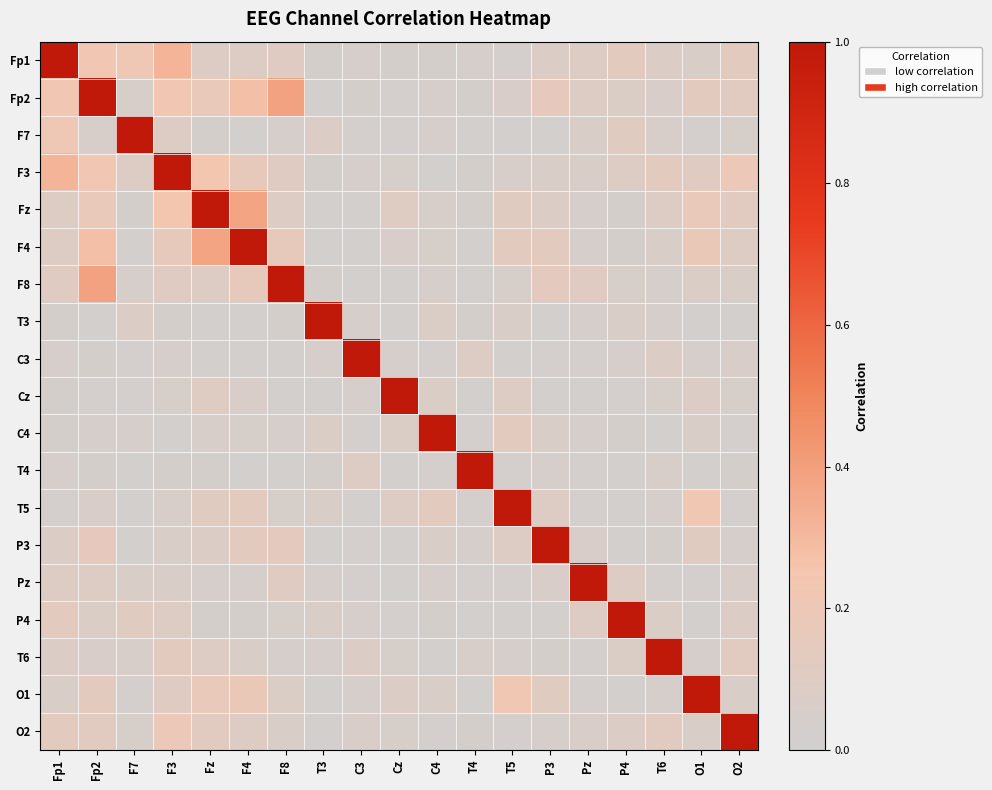

Reading right to left, transcribe all the data shown in this chart.

Fp1: O2=0.1	O1=0.1	T6=0.1	P4=0.1	Pz=0.1	P3=0.1	T5=0.0	T4=0.0	C4=0.0	Cz=0.0	C3=0.0	T3=0.0	F8=0.1	F4=0.1	Fz=0.1	F3=0.3	F7=0.2	Fp2=0.2	Fp1=1.0
Fp2: O2=0.1	O1=0.1	T6=0.1	P4=0.1	Pz=0.1	P3=0.2	T5=0.1	T4=0.0	C4=0.0	Cz=0.0	C3=0.0	T3=0.0	F8=0.4	F4=0.3	Fz=0.2	F3=0.2	F7=0.1	Fp2=1.0	Fp1=0.2
F7: O2=0.1	O1=0.0	T6=0.1	P4=0.1	Pz=0.1	P3=0.0	T5=0.0	T4=0.0	C4=0.0	Cz=0.0	C3=0.0	T3=0.1	F8=0.0	F4=0.0	Fz=0.0	F3=0.1	F7=1.0	Fp2=0.1	Fp1=0.2
F3: O2=0.2	O1=0.1	T6=0.1	P4=0.1	Pz=0.1	P3=0.1	T5=0.1	T4=0.0	C4=0.0	Cz=0.0	C3=0.0	T3=0.0	F8=0.1	F4=0.2	Fz=0.2	F3=1.0	F7=0.1	Fp2=0.2	Fp1=0.3
Fz: O2=0.1	O1=0.2	T6=0.1	P4=0.0	Pz=0.0	P3=0.1	T5=0.1	T4=0.0	C4=0.1	Cz=0.1	C3=0.0	T3=0.0	F8=0.1	F4=0.4	Fz=1.0	F3=0.2	F7=0.0	Fp2=0.2	Fp1=0.1
F4: O2=0.1	O1=0.2	T6=0.1	P4=0.0	Pz=0.0	P3=0.1	T5=0.1	T4=0.0	C4=0.0	Cz=0.1	C3=0.0	T3=0.0	F8=0.2	F4=1.0	Fz=0.4	F3=0.2	F7=0.0	Fp2=0.3	Fp1=0.1
F8: O2=0.1	O1=0.1	T6=0.0	P4=0.0	Pz=0.1	P3=0.1	T5=0.0	T4=0.0	C4=0.0	Cz=0.0	C3=0.0	T3=0.0	F8=1.0	F4=0.2	Fz=0.1	F3=0.1	F7=0.0	Fp2=0.4	Fp1=0.1
T3: O2=0.0	O1=0.0	T6=0.0	P4=0.1	Pz=0.0	P3=0.0	T5=0.1	T4=0.0	C4=0.1	Cz=0.0	C3=0.0	T3=1.0	F8=0.0	F4=0.0	Fz=0.0	F3=0.0	F7=0.1	Fp2=0.0	Fp1=0.0
C3: O2=0.1	O1=0.0	T6=0.1	P4=0.0	Pz=0.0	P3=0.0	T5=0.0	T4=0.1	C4=0.0	Cz=0.0	C3=1.0	T3=0.0	F8=0.0	F4=0.0	Fz=0.0	F3=0.0	F7=0.0	Fp2=0.0	Fp1=0.0
Cz: O2=0.0	O1=0.1	T6=0.0	P4=0.0	Pz=0.0	P3=0.0	T5=0.1	T4=0.0	C4=0.1	Cz=1.0	C3=0.0	T3=0.0	F8=0.0	F4=0.1	Fz=0.1	F3=0.0	F7=0.0	Fp2=0.0	Fp1=0.0
C4: O2=0.0	O1=0.1	T6=0.0	P4=0.0	Pz=0.0	P3=0.1	T5=0.1	T4=0.0	C4=1.0	Cz=0.1	C3=0.0	T3=0.1	F8=0.0	F4=0.0	Fz=0.1	F3=0.0	F7=0.0	Fp2=0.0	Fp1=0.0
T4: O2=0.0	O1=0.0	T6=0.1	P4=0.0	Pz=0.0	P3=0.0	T5=0.0	T4=1.0	C4=0.0	Cz=0.0	C3=0.1	T3=0.0	F8=0.0	F4=0.0	Fz=0.0	F3=0.0	F7=0.0	Fp2=0.0	Fp1=0.0
T5: O2=0.0	O1=0.2	T6=0.0	P4=0.0	Pz=0.0	P3=0.1	T5=1.0	T4=0.0	C4=0.1	Cz=0.1	C3=0.0	T3=0.1	F8=0.0	F4=0.1	Fz=0.1	F3=0.1	F7=0.0	Fp2=0.1	Fp1=0.0
P3: O2=0.0	O1=0.1	T6=0.0	P4=0.0	Pz=0.1	P3=1.0	T5=0.1	T4=0.0	C4=0.1	Cz=0.0	C3=0.0	T3=0.0	F8=0.1	F4=0.1	Fz=0.1	F3=0.1	F7=0.0	Fp2=0.2	Fp1=0.1
Pz: O2=0.1	O1=0.0	T6=0.0	P4=0.1	Pz=1.0	P3=0.1	T5=0.0	T4=0.0	C4=0.0	Cz=0.0	C3=0.0	T3=0.0	F8=0.1	F4=0.0	Fz=0.0	F3=0.1	F7=0.1	Fp2=0.1	Fp1=0.1
P4: O2=0.1	O1=0.0	T6=0.1	P4=1.0	Pz=0.1	P3=0.0	T5=0.0	T4=0.0	C4=0.0	Cz=0.0	C3=0.0	T3=0.1	F8=0.0	F4=0.0	Fz=0.0	F3=0.1	F7=0.1	Fp2=0.1	Fp1=0.1
T6: O2=0.1	O1=0.0	T6=1.0	P4=0.1	Pz=0.0	P3=0.0	T5=0.0	T4=0.1	C4=0.0	Cz=0.0	C3=0.1	T3=0.0	F8=0.0	F4=0.1	Fz=0.1	F3=0.1	F7=0.1	Fp2=0.1	Fp1=0.1
O1: O2=0.1	O1=1.0	T6=0.0	P4=0.0	Pz=0.0	P3=0.1	T5=0.2	T4=0.0	C4=0.1	Cz=0.1	C3=0.0	T3=0.0	F8=0.1	F4=0.2	Fz=0.2	F3=0.1	F7=0.0	Fp2=0.1	Fp1=0.1
O2: O2=1.0	O1=0.1	T6=0.1	P4=0.1	Pz=0.1	P3=0.0	T5=0.0	T4=0.0	C4=0.0	Cz=0.0	C3=0.1	T3=0.0	F8=0.1	F4=0.1	Fz=0.1	F3=0.2	F7=0.1	Fp2=0.1	Fp1=0.1